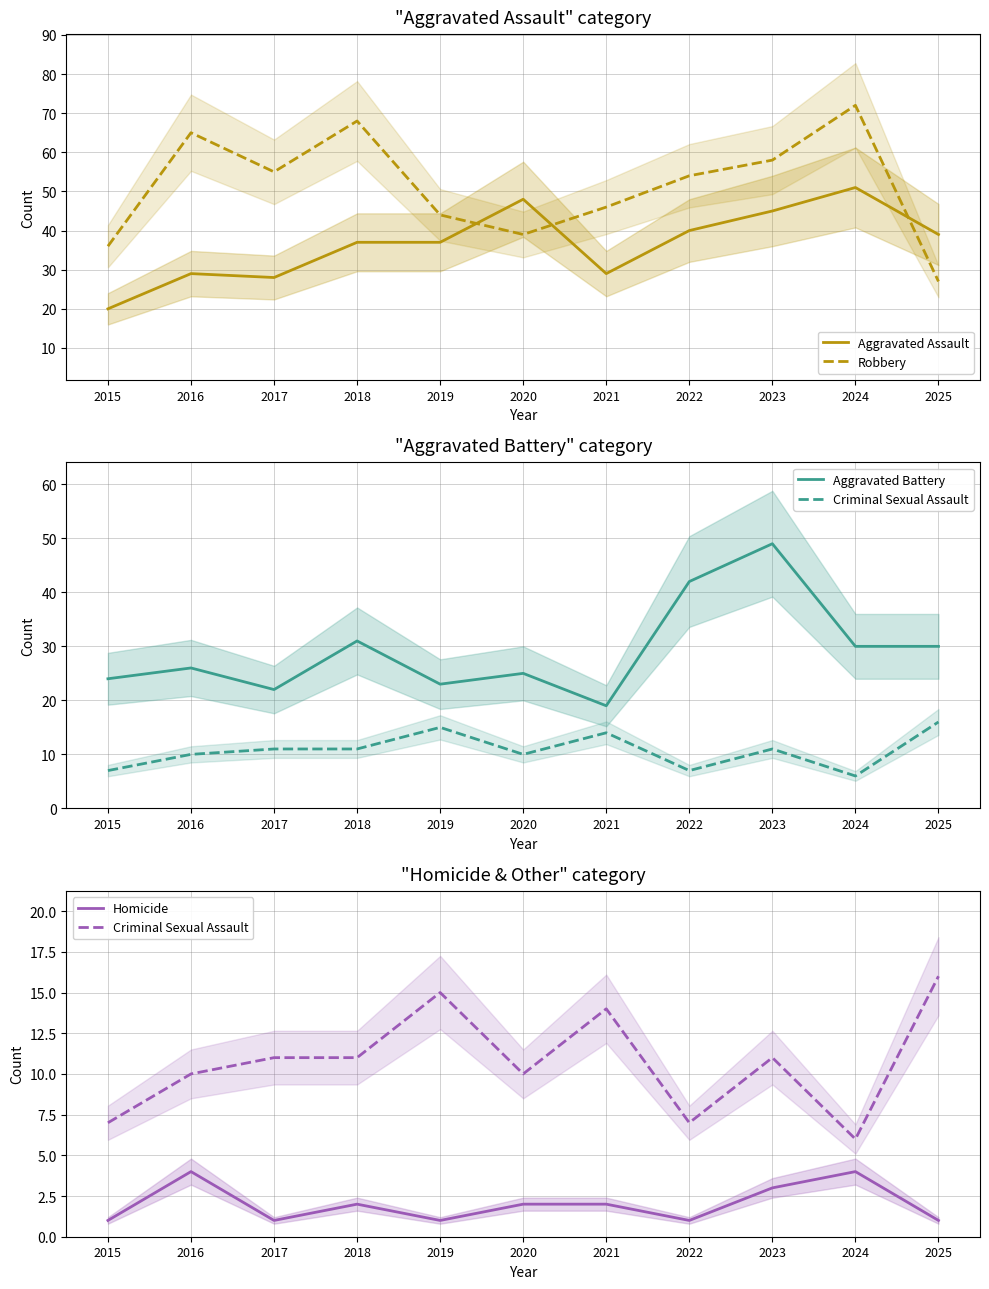

How many data points does each series have?

11